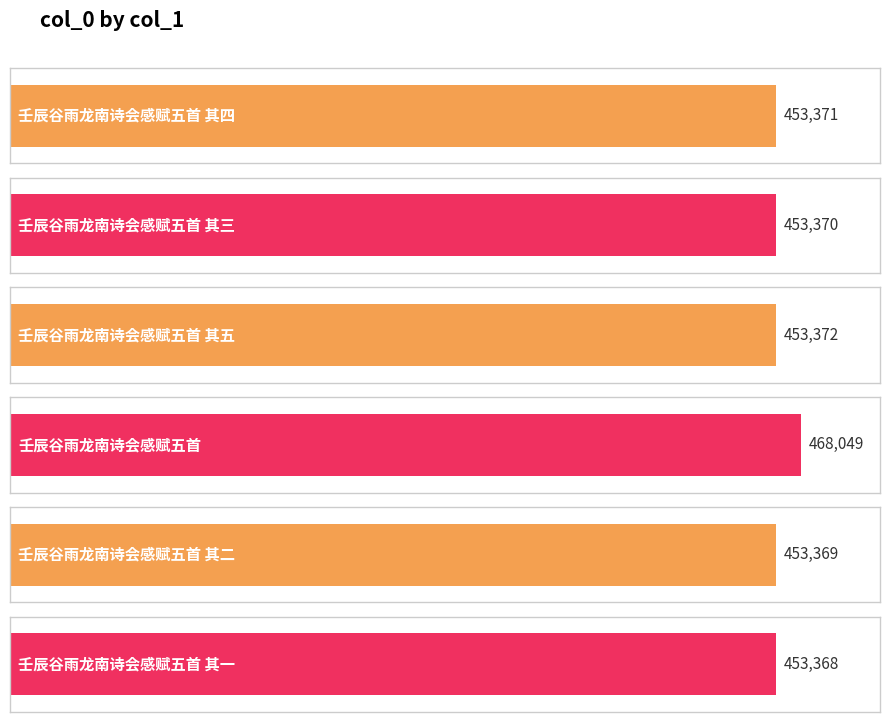

Does the chart contain any negative values?

No